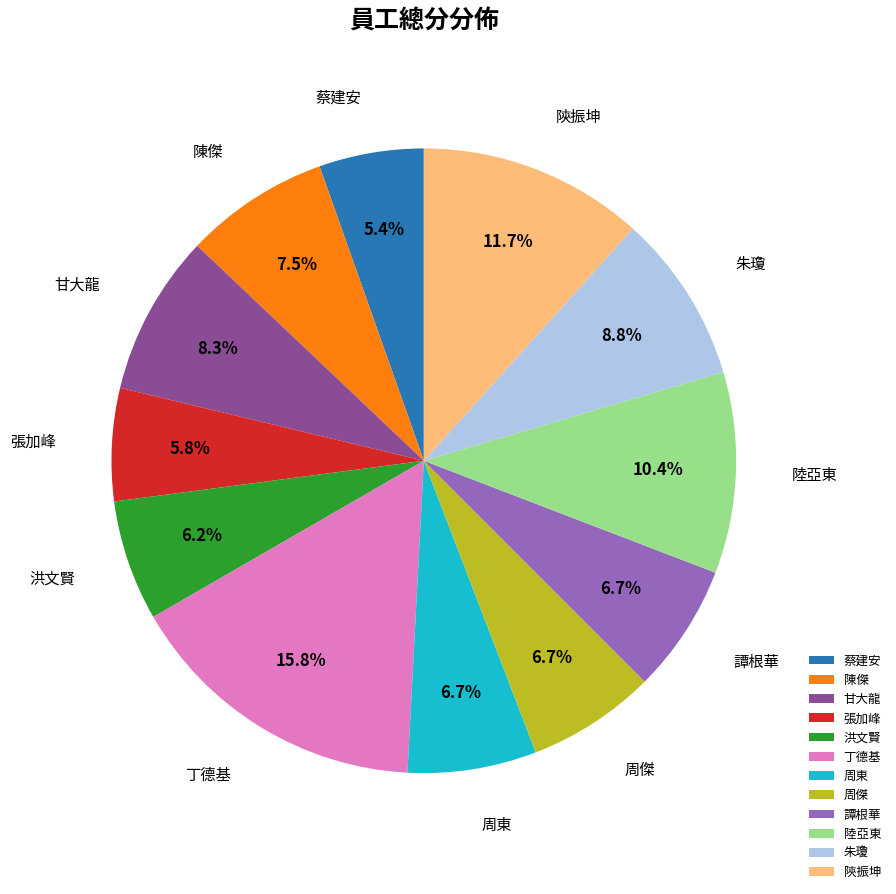

To the nearest percent, what is the average slice percentage?

8%